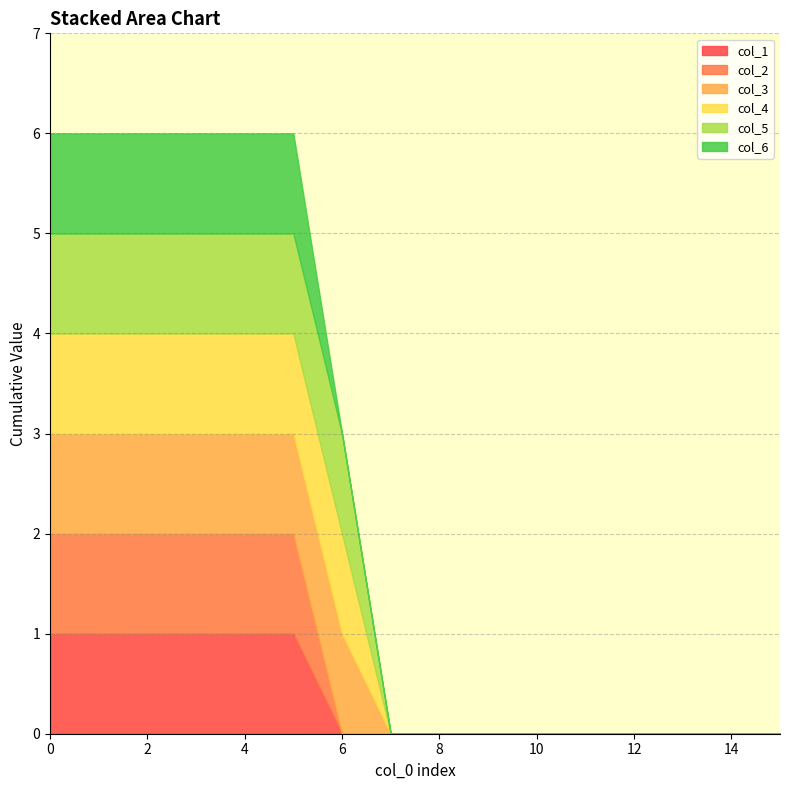

List the labels in order of col_2 value, smallest first.

6, 7, 8, 9, 10, 11, 12, 13, 14, 15, 0, 1, 2, 3, 4, 5